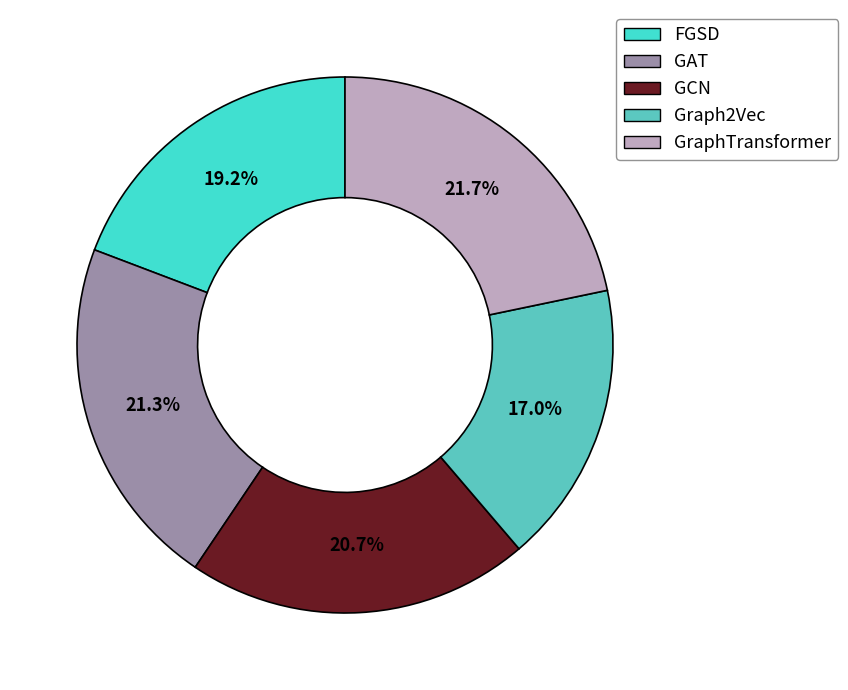

Is the sum of Graph2Vec and FGSD greater than half?

No